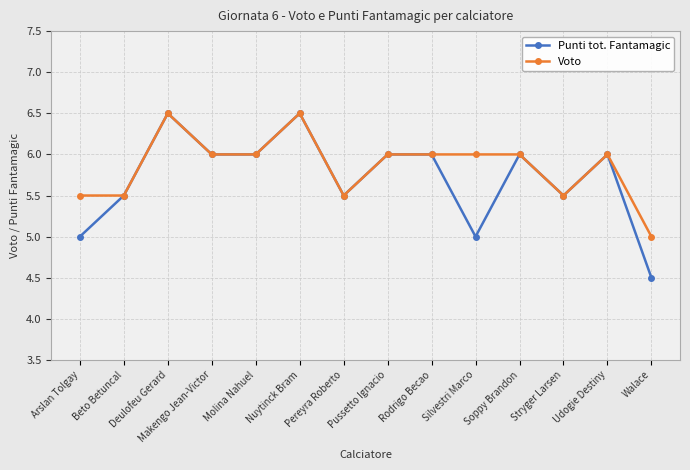

How many categories are shown in the chart?

14